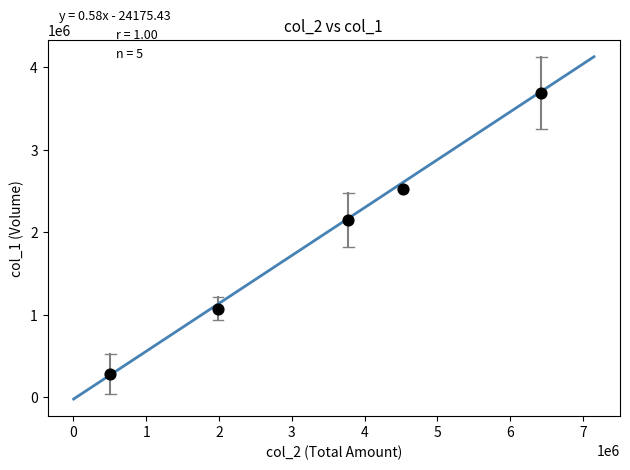

What is the average Y value?

1941740